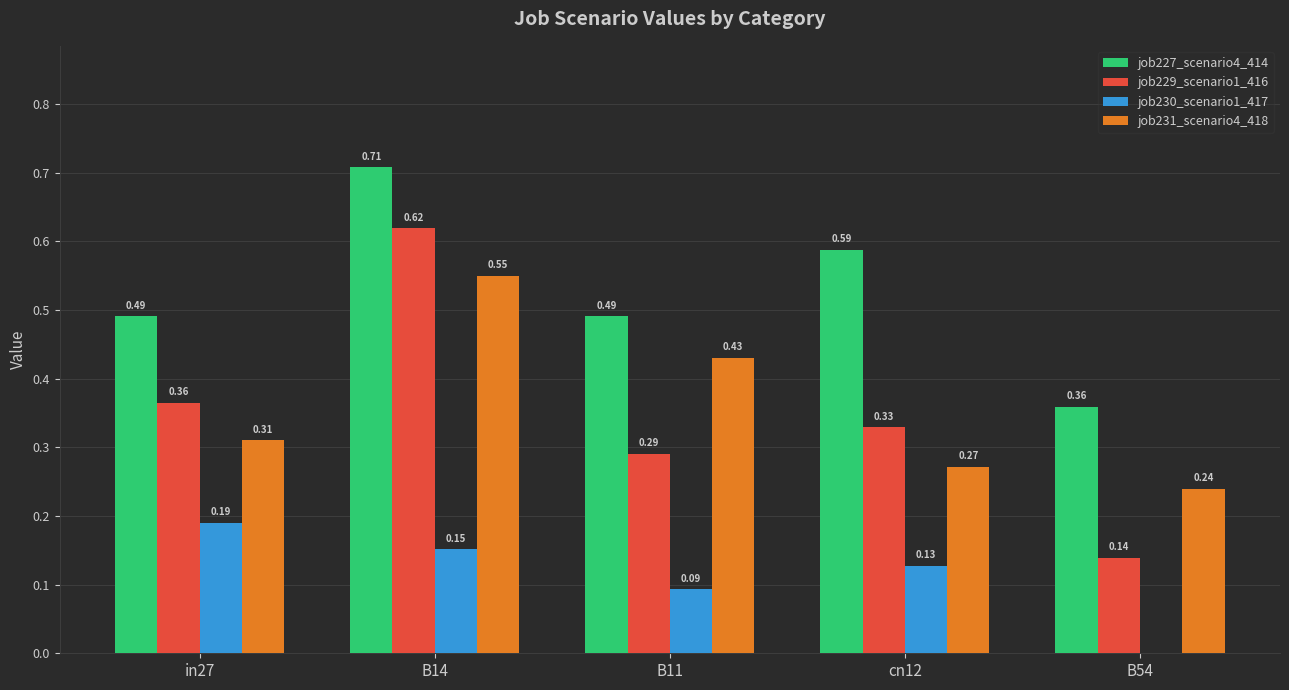

At which label is job229_scenario1_416 closest to 0?

B54